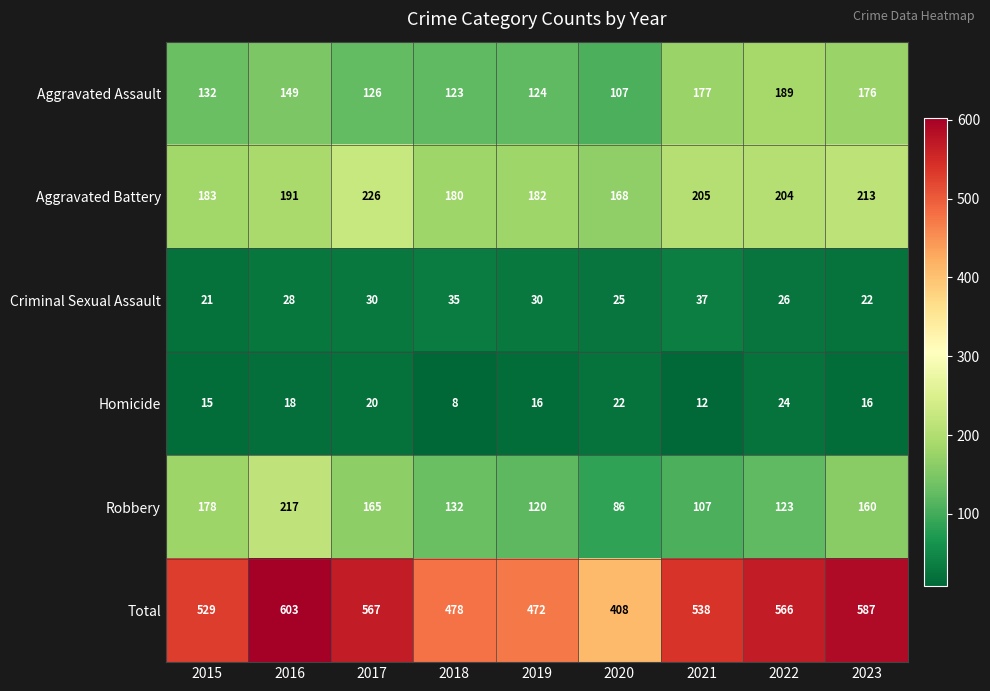

Which label corresponds to the largest value in the chart?

2016